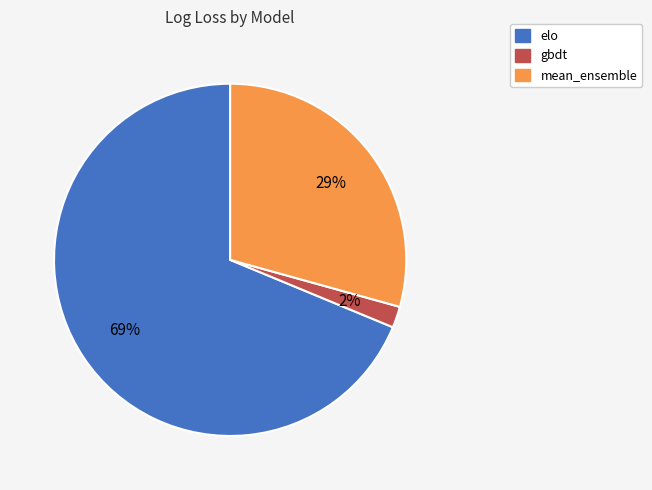

To the nearest percent, what is the combined percentage of gbdt and mean_ensemble?

31%